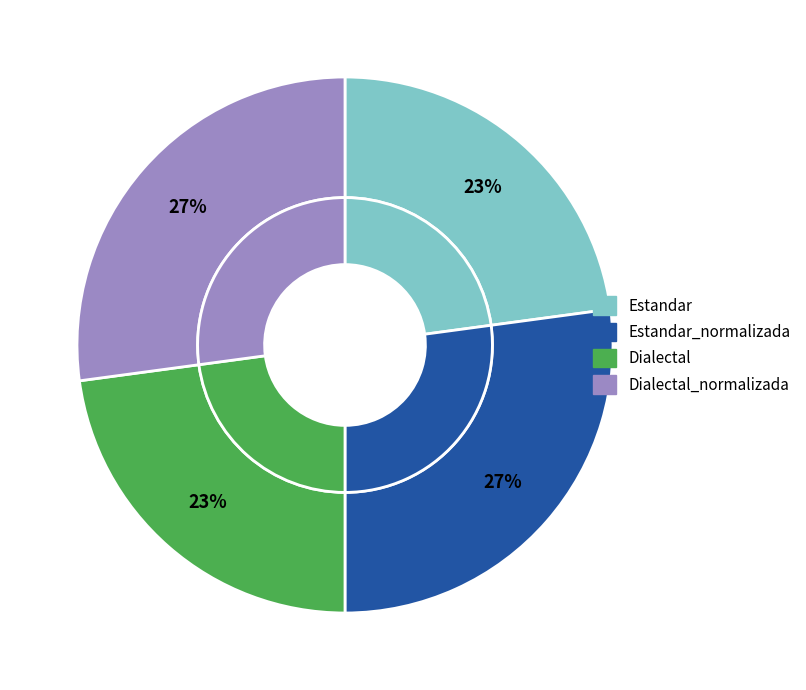

Does any single category account for the majority?

No